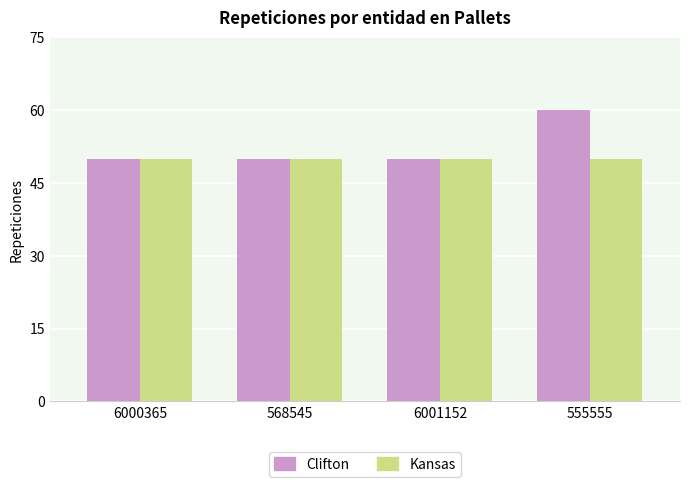

At which category is the sum across all series the highest?

555555